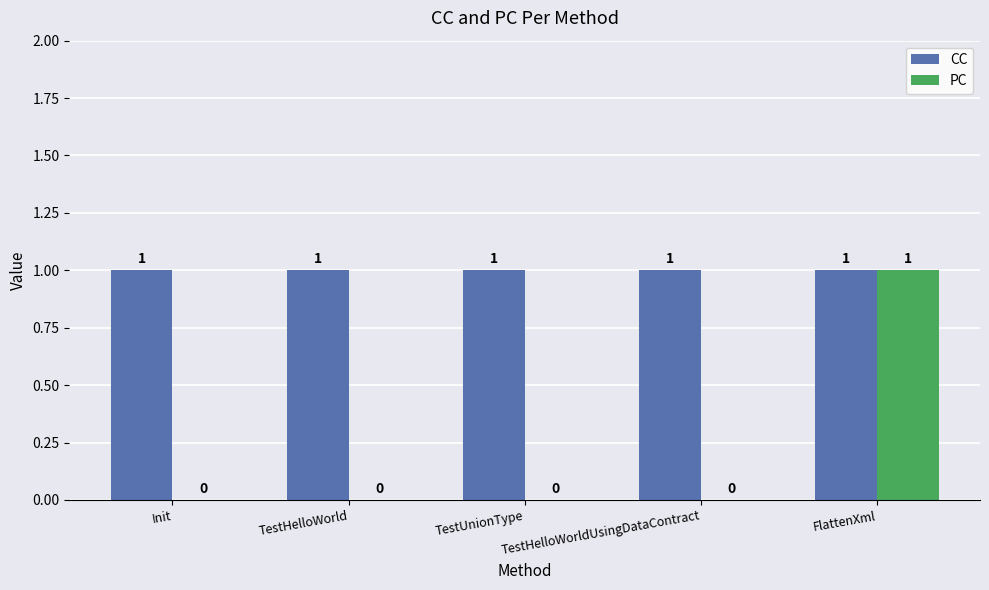

At which category is the sum across all series the highest?

FlattenXml